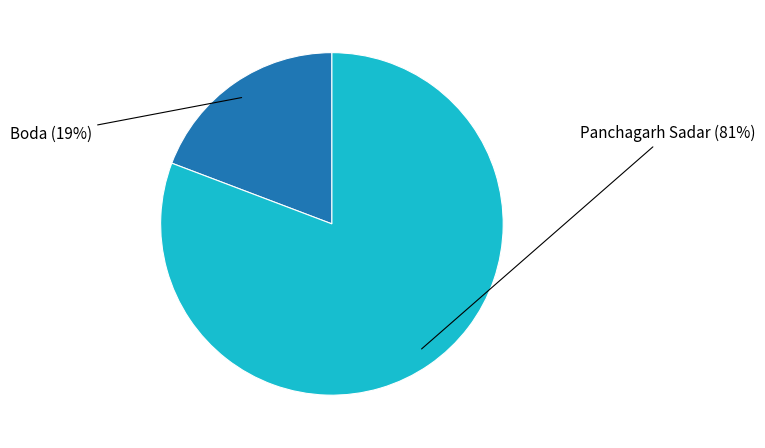

To the nearest percent, what is the average slice percentage?

50%